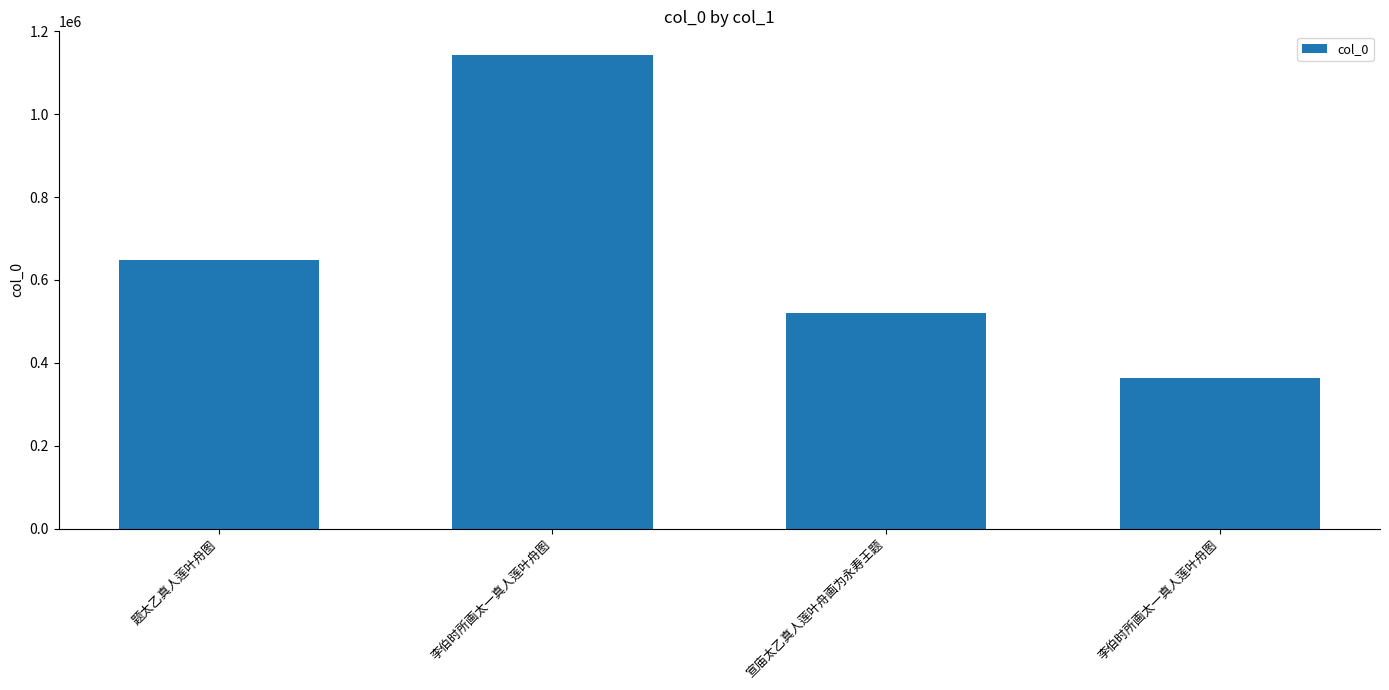

How many data points are less than 648609?

2